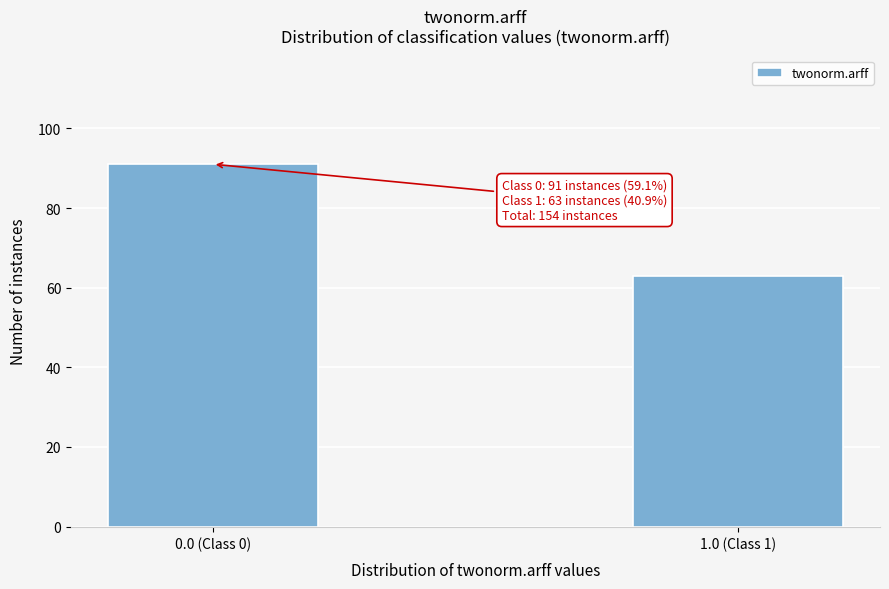

Reading left to right, extract all data points from this chart.

91	63